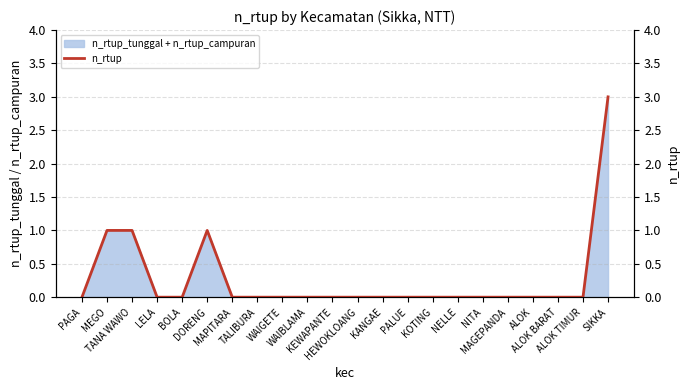

How many positive values are there?

4